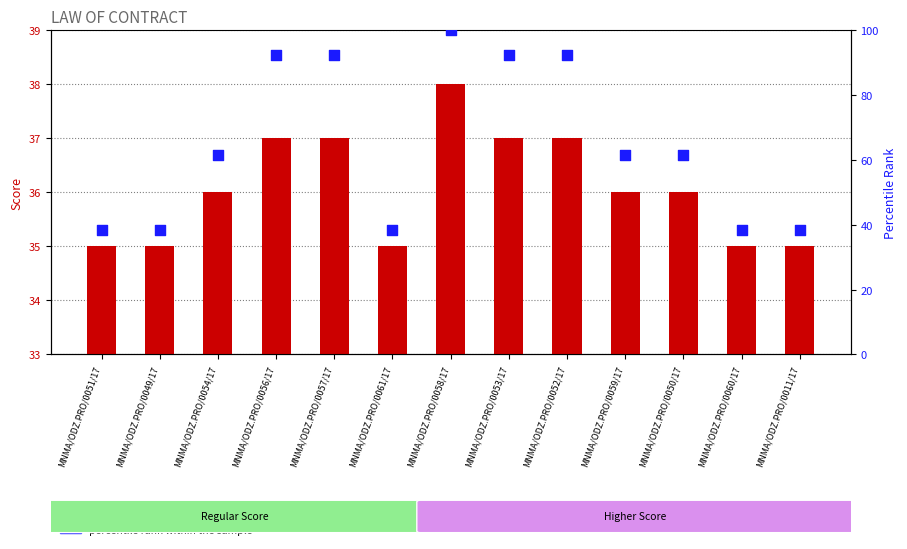

Is the value of score at MNMA/ODZ.PRO/0056/17 greater than the value of percentile rank within the sample at MNMA/ODZ.PRO/0051/17?

No